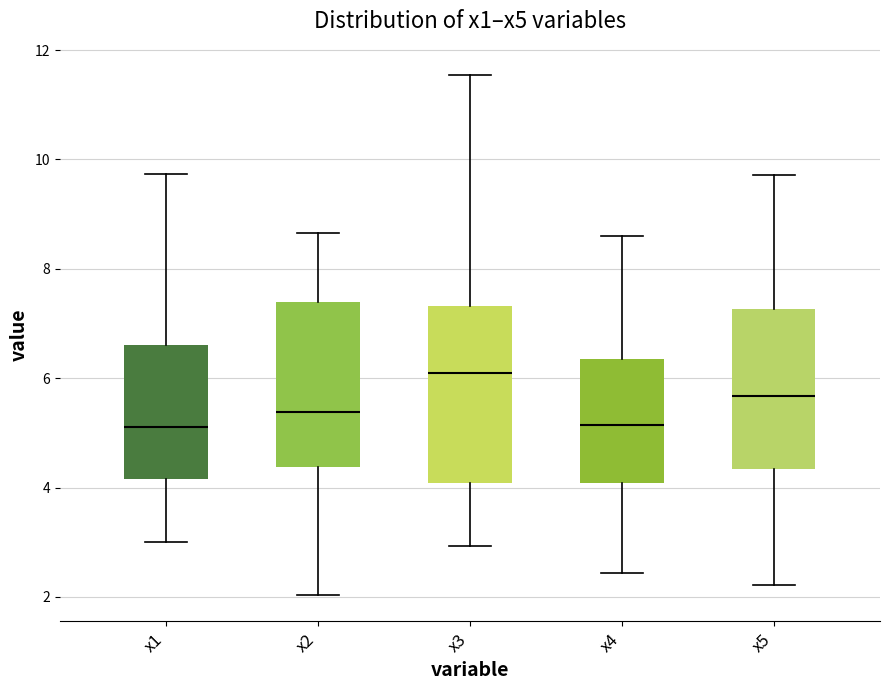

Where is the lower edge of the box for x4 on the y-axis? The values are not printed on the chart, so give them approximately, as read against the axis.

4.0